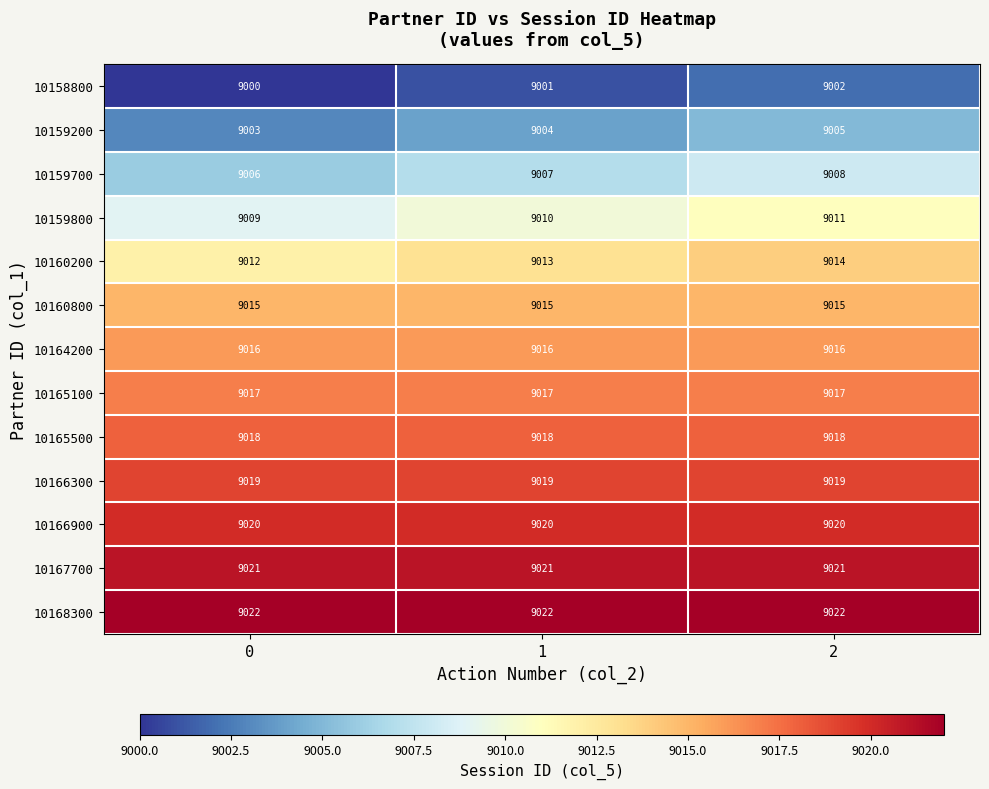

Rank the series by their maximum value, from highest to lowest.

10168300, 10167700, 10166900, 10166300, 10165500, 10165100, 10164200, 10160800, 10160200, 10159800, 10159700, 10159200, 10158800